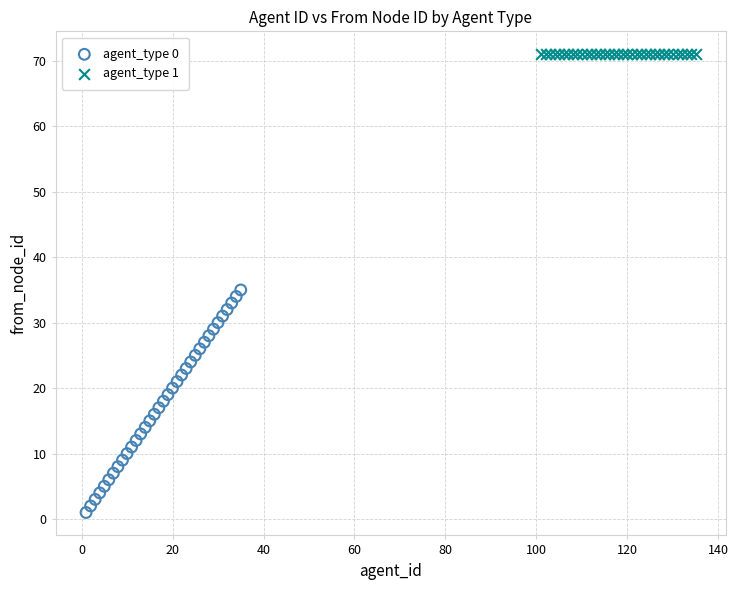

Which series contains the highest Y value?

agent_type 1